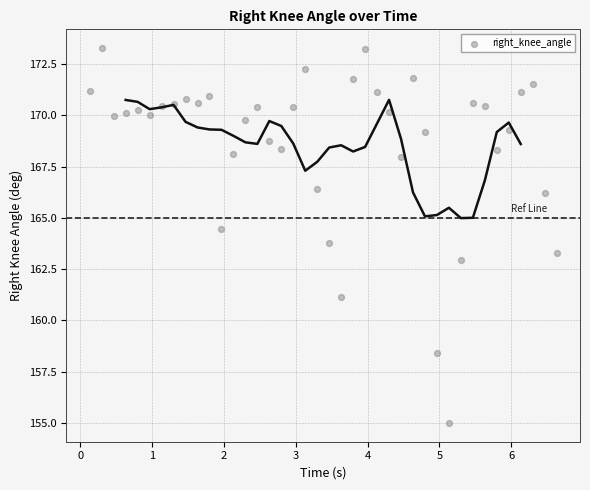

What is the range of Y values (max minus min)?

18.3